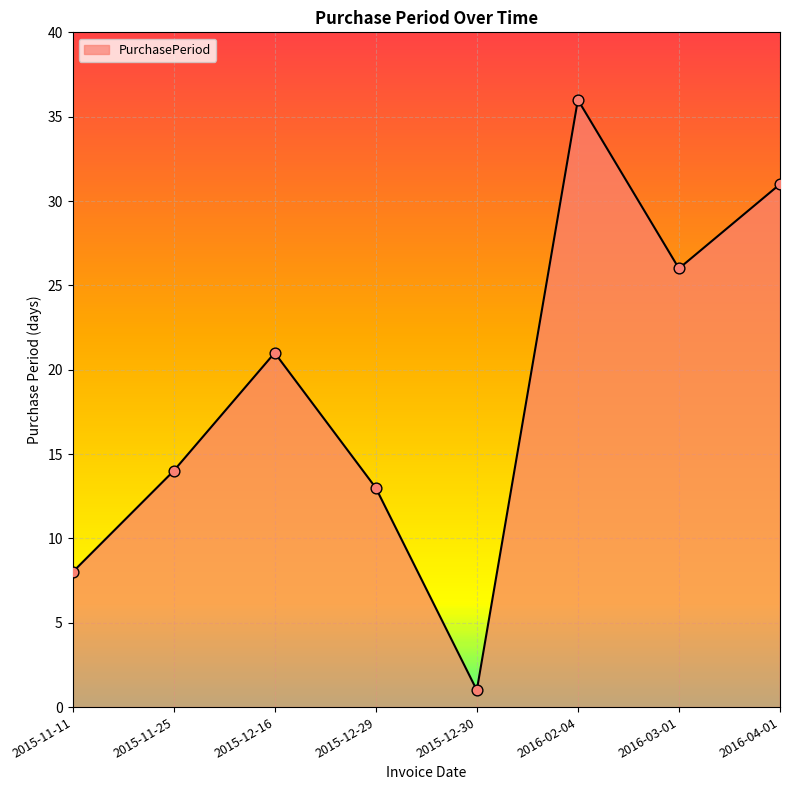

What is the change in value from 2015-11-25 to 2016-04-01?

+17